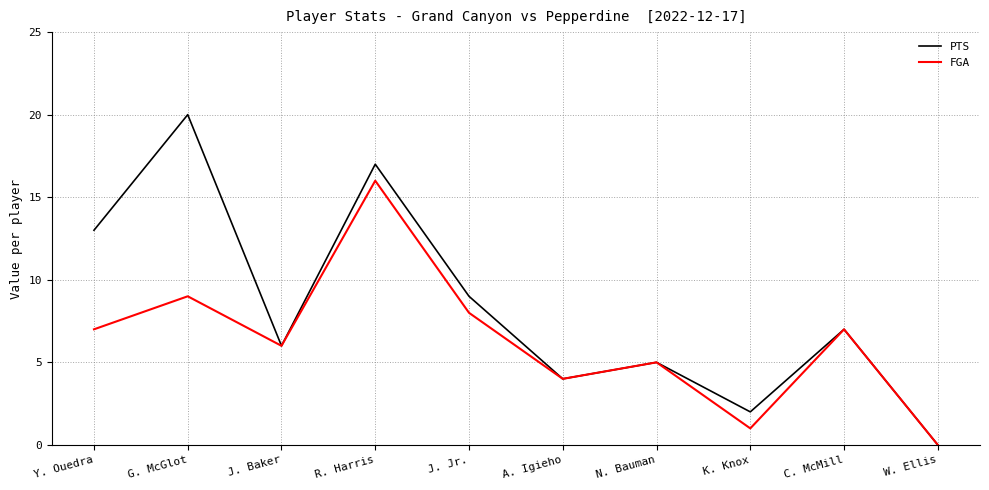

What are all the series names shown in the legend?

PTS, FGA